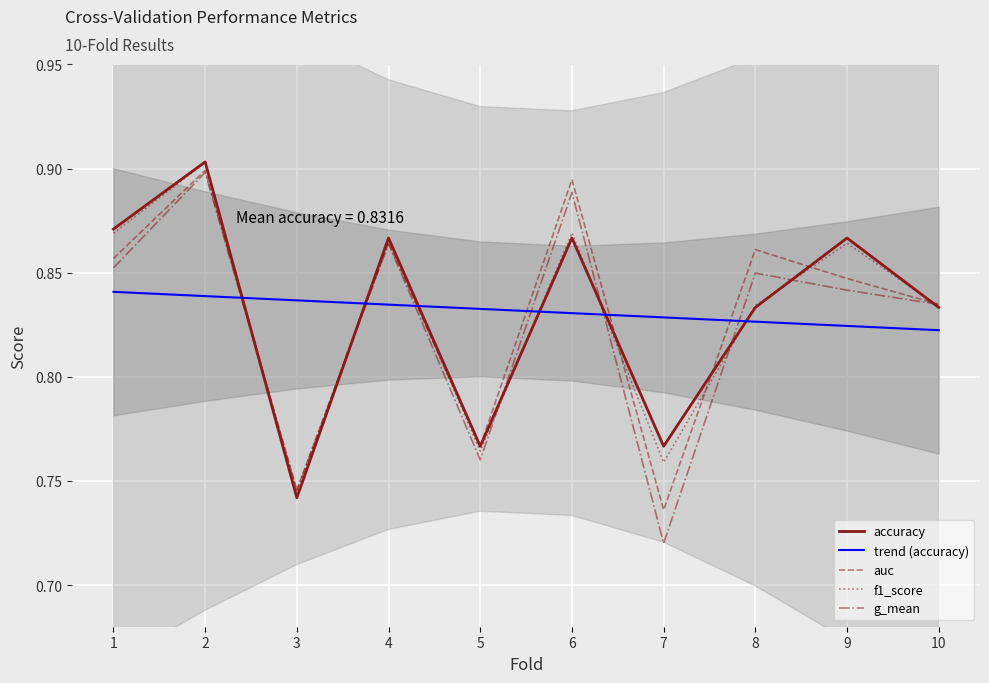

Where is accuracy nearest to the value 0?

3